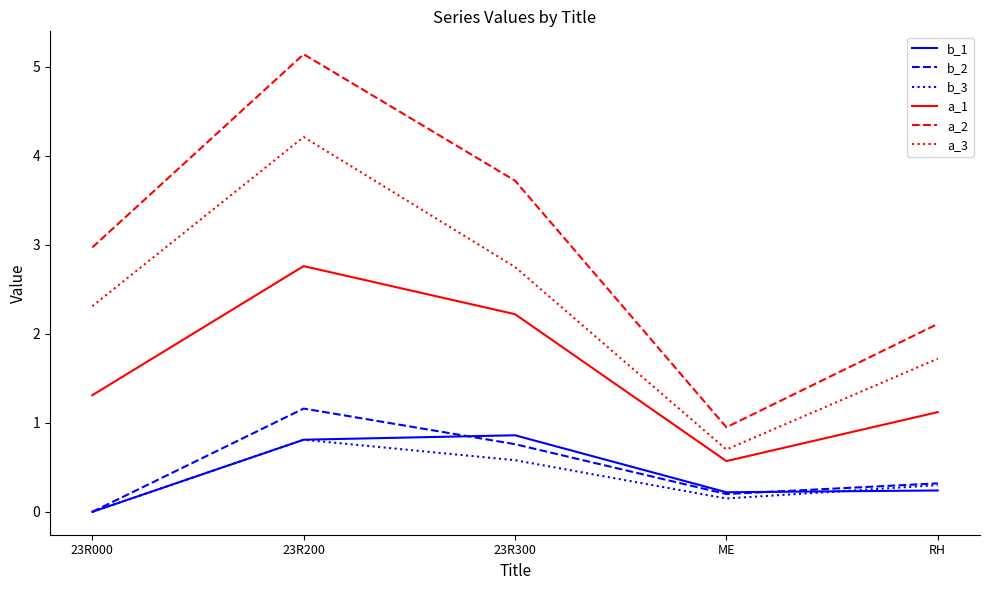

True or false: b_2 and a_1 intersect in this chart.

False